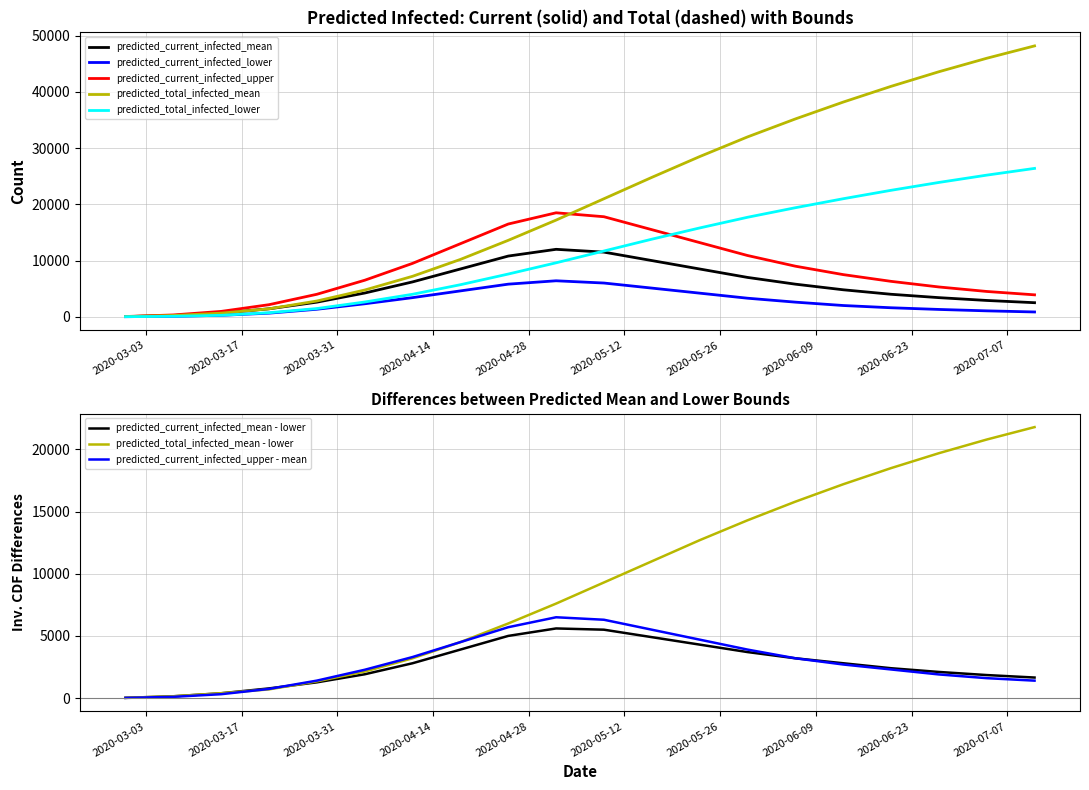

What is the label of the 12th point from the left?

2020-05-16